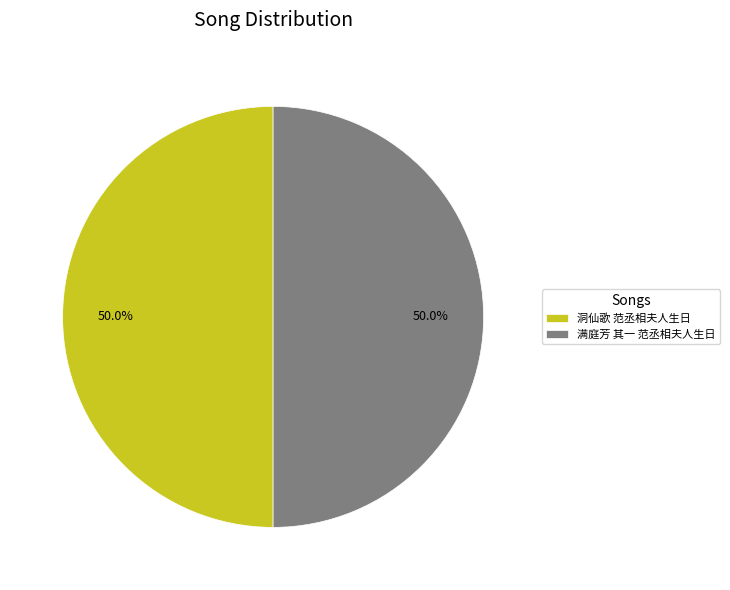

What is the total percentage of 洞仙歌 范丞相夫人生日 and 满庭芳 其一 范丞相夫人生日?

100.0%